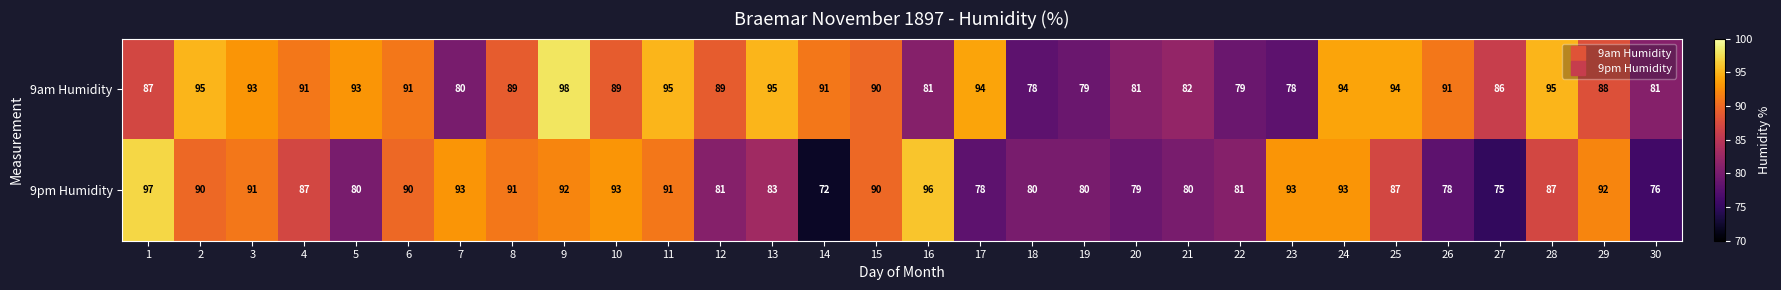

True or false: 9pm Humidity has a value of 93 at 10.

True